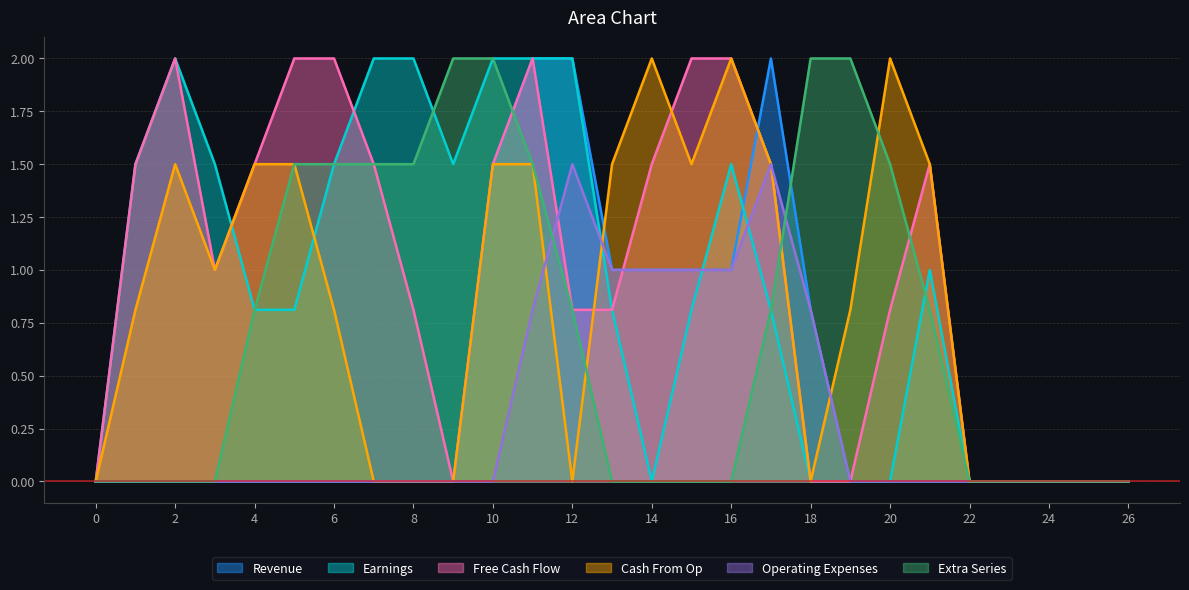

What is the highest value of the Earnings series?

2.0